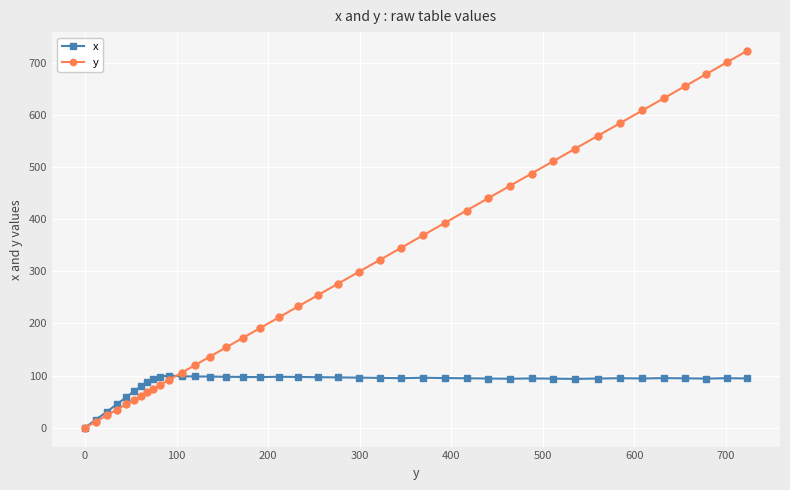

Which series has the widest spread of values?

y